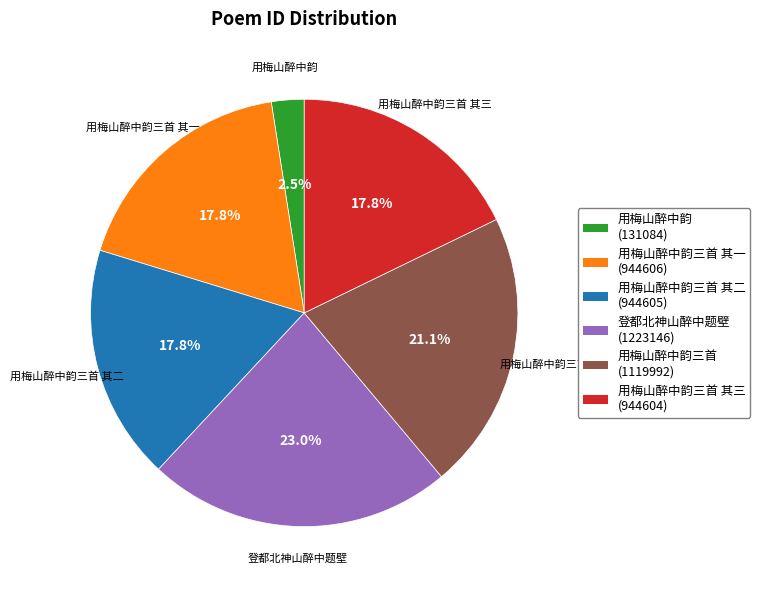

Combined, do 用梅山醉中韵三首 其三 and 登都北神山醉中题壁 account for over 50%?

No